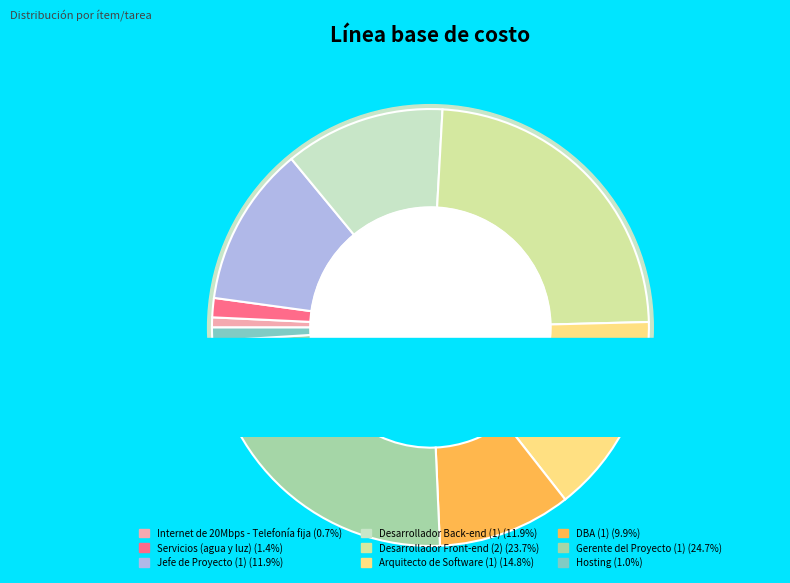

Which category has the biggest portion of the pie?

Gerente del Proyecto (1)